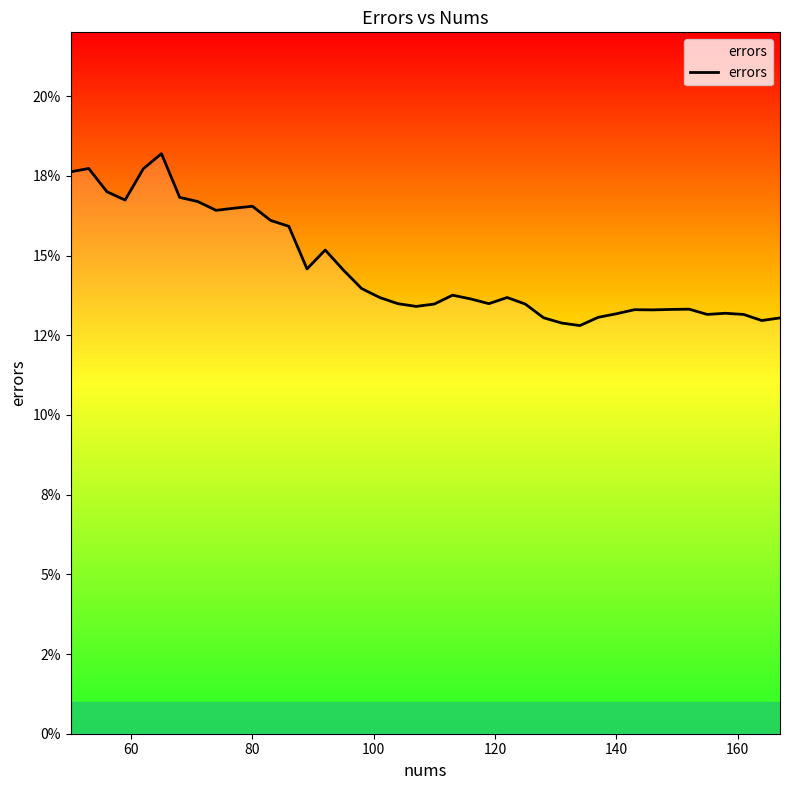

How many interior local peaks (higher than both neighbors) does the data have?

9